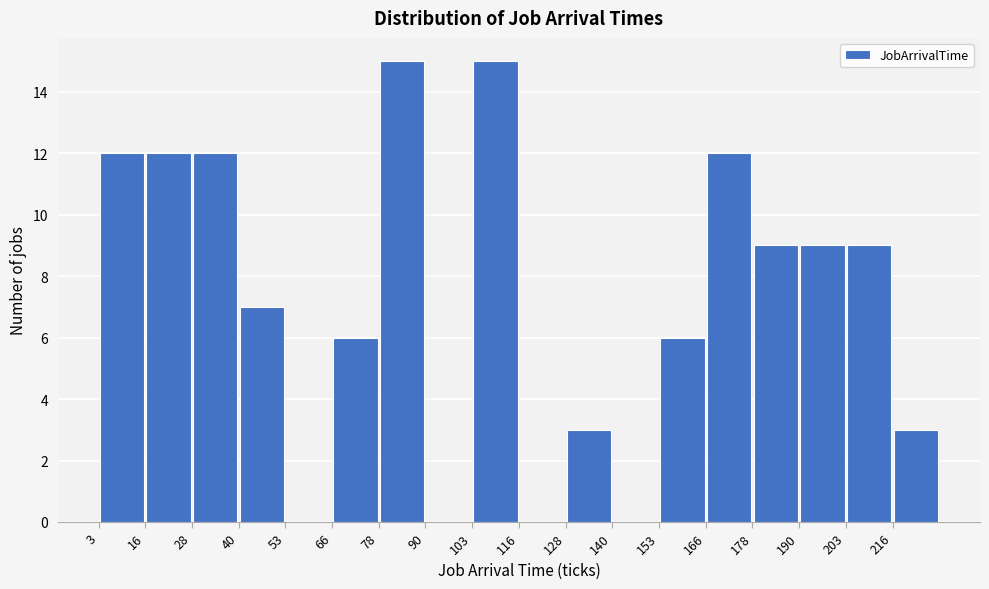

Reading left to right, list every bar in this chart as the range it spans on the x-axis followed by its height. Neither the bar edges nor the heights are printed on the chart, so give them approximately, as read against the axes.

3.0 to 15.5: 12
15.5 to 28.0: 12
28.0 to 40.5: 12
40.5 to 53.0: 7
53.0 to 65.5: 0
65.5 to 78.0: 6
78.0 to 90.5: 15
90.5 to 103.0: 0
103.0 to 115.5: 15
115.5 to 128.0: 0
128.0 to 140.5: 3
140.5 to 153.0: 0
153.0 to 165.5: 6
165.5 to 178.0: 12
178.0 to 190.5: 9
190.5 to 203.0: 9
203.0 to 215.5: 9
215.5 to 228.0: 3